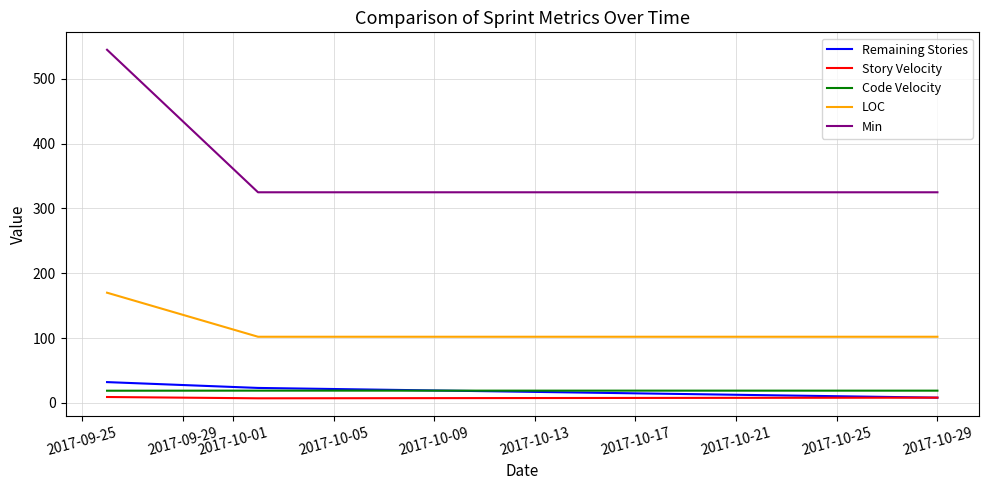

Which series has the widest spread of values?

Min